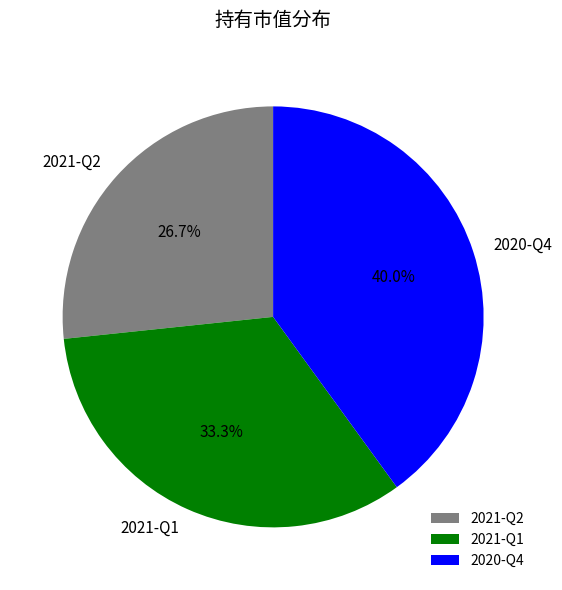

To the nearest percent, what is the combined percentage of 2020-Q4 and 2021-Q2?

67%